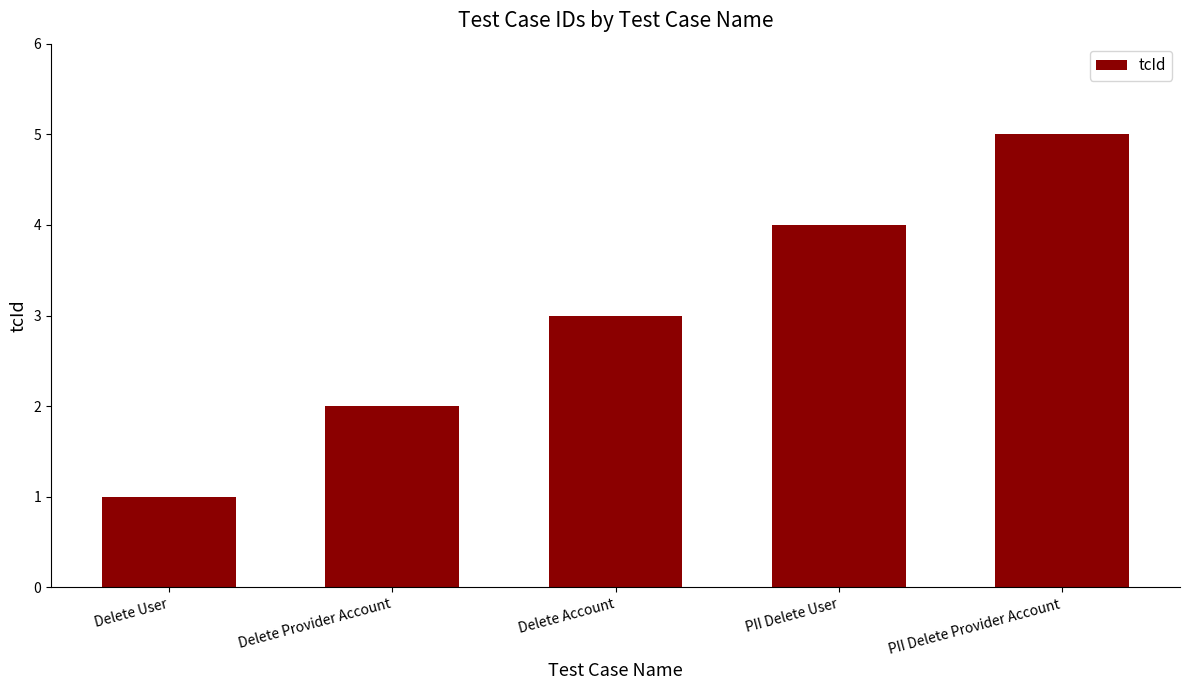

What is the difference between the maximum and minimum values?

4